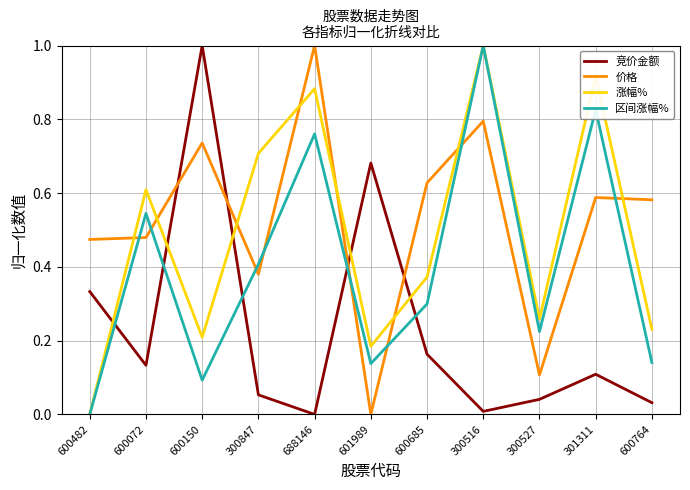

What position from the left is 600482?

1